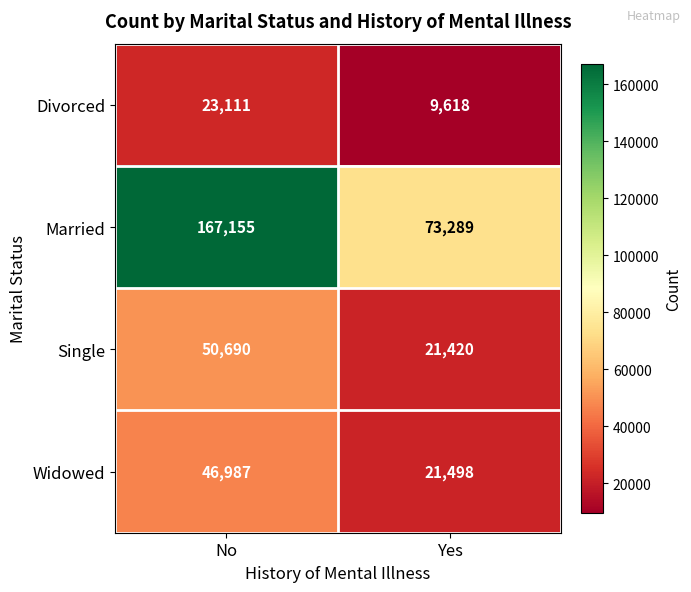

What is the difference between the highest and lowest values at Yes?

63671